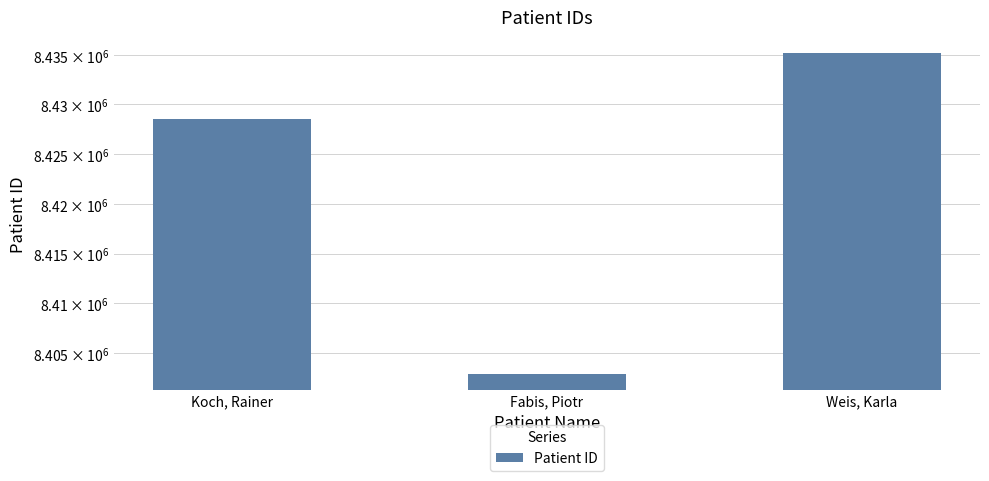

Is it true that the value at Koch, Rainer is 11693064?

False